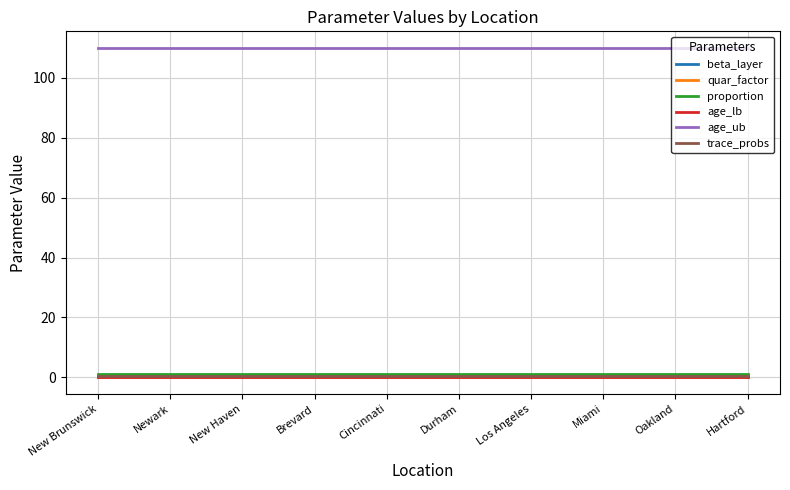

Which label corresponds to the largest value in the chart?

New Brunswick